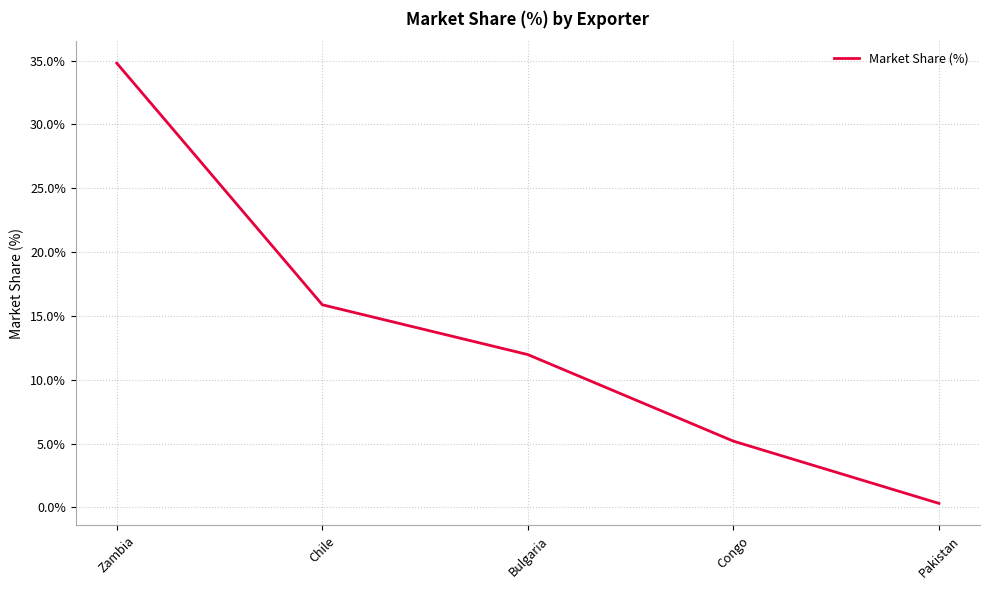

List the labels in order of value, largest first.

Zambia, Chile, Bulgaria, Congo, Pakistan